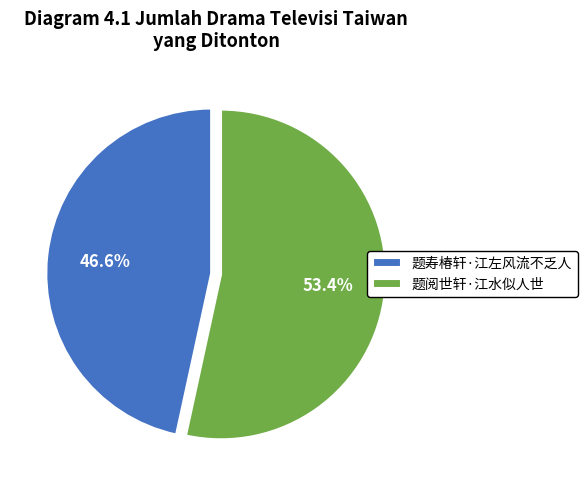

What is the smallest slice in the pie chart?

题寿椿轩·江左风流不乏人